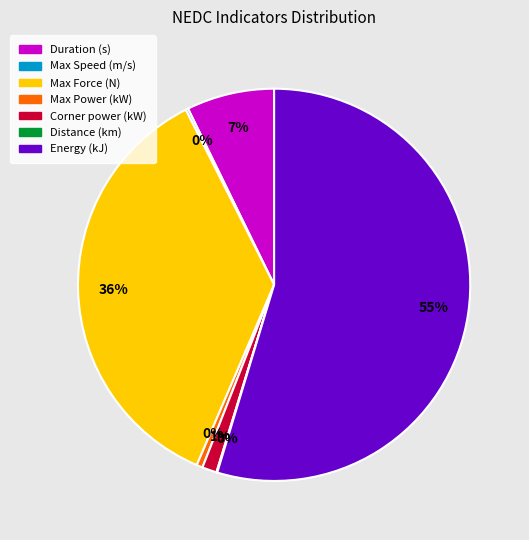

The Max Force slice represents 30% of the pie. True or false?

False